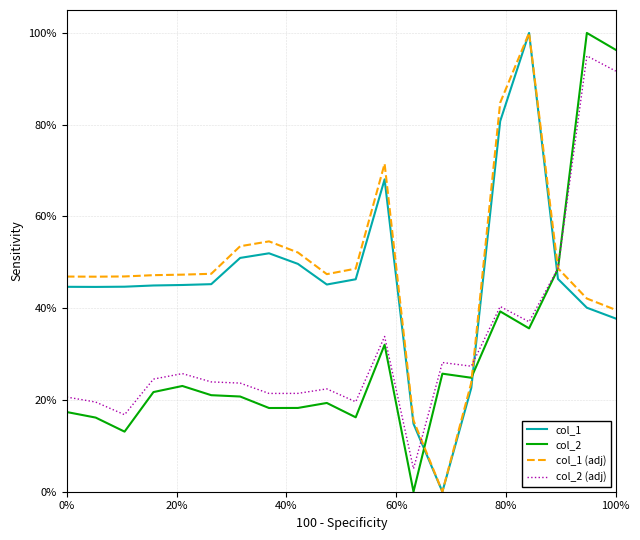

True or false: col_1 (adj) has more than 1 points higher than both neighbors.

True